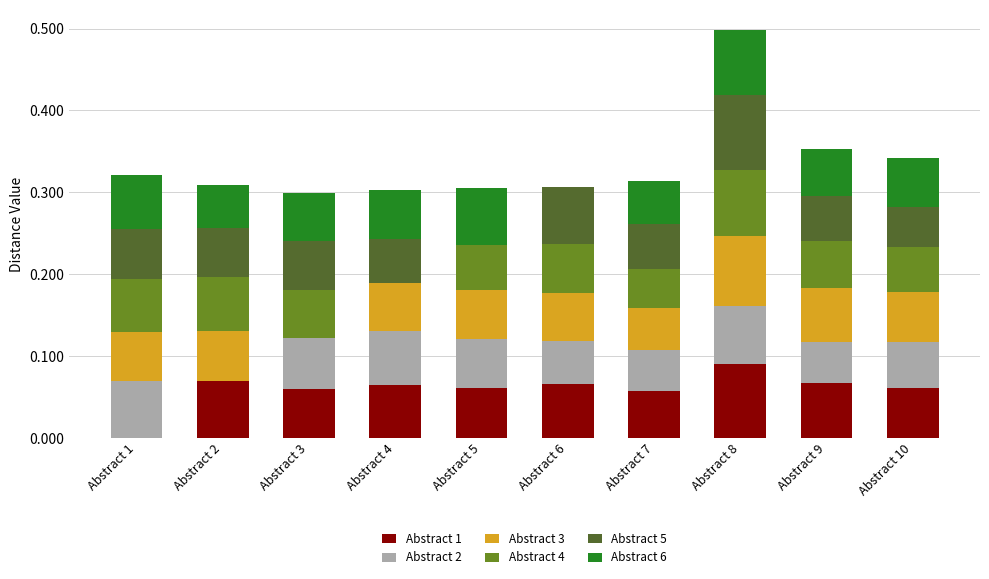

Which category has the highest value in the Abstract 1 series?

Abstract 8